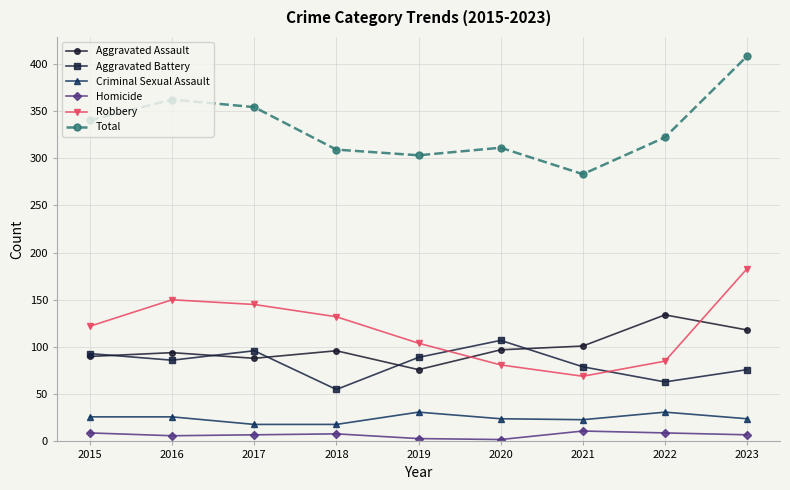

True or false: Homicide and Total intersect in this chart.

False